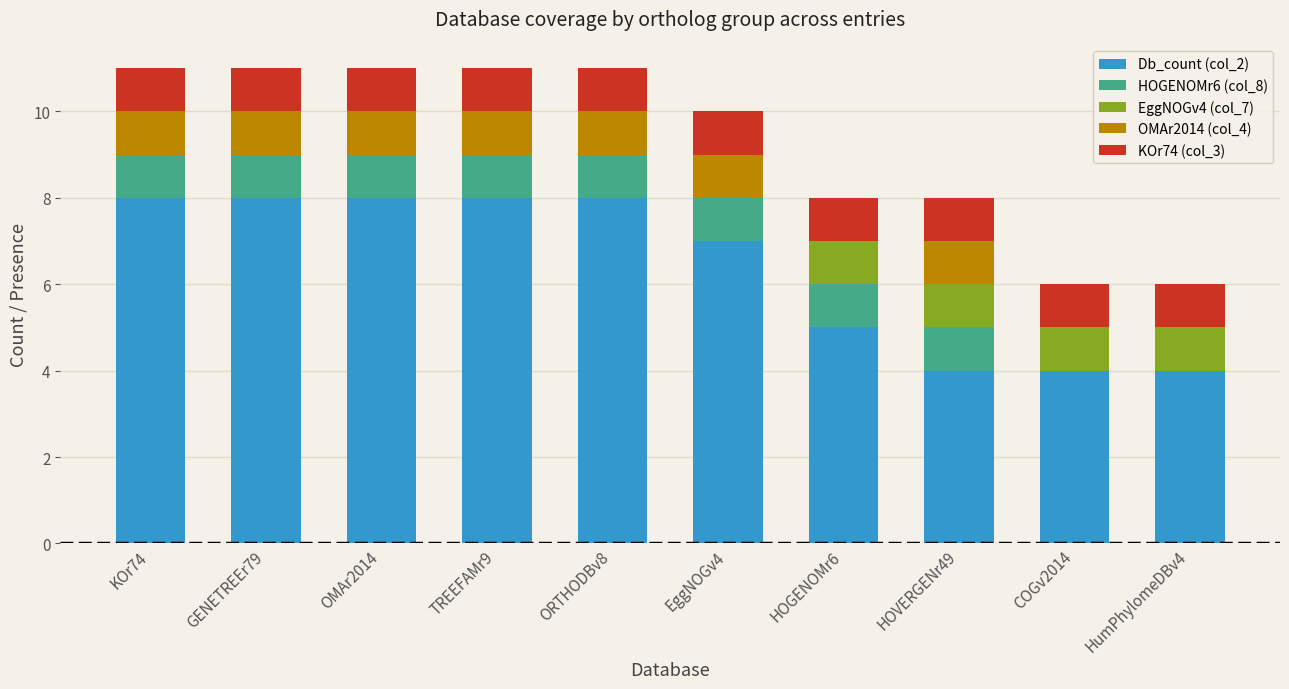

Is it true that Db_count (col_2) equals 2 at KOr74?

False